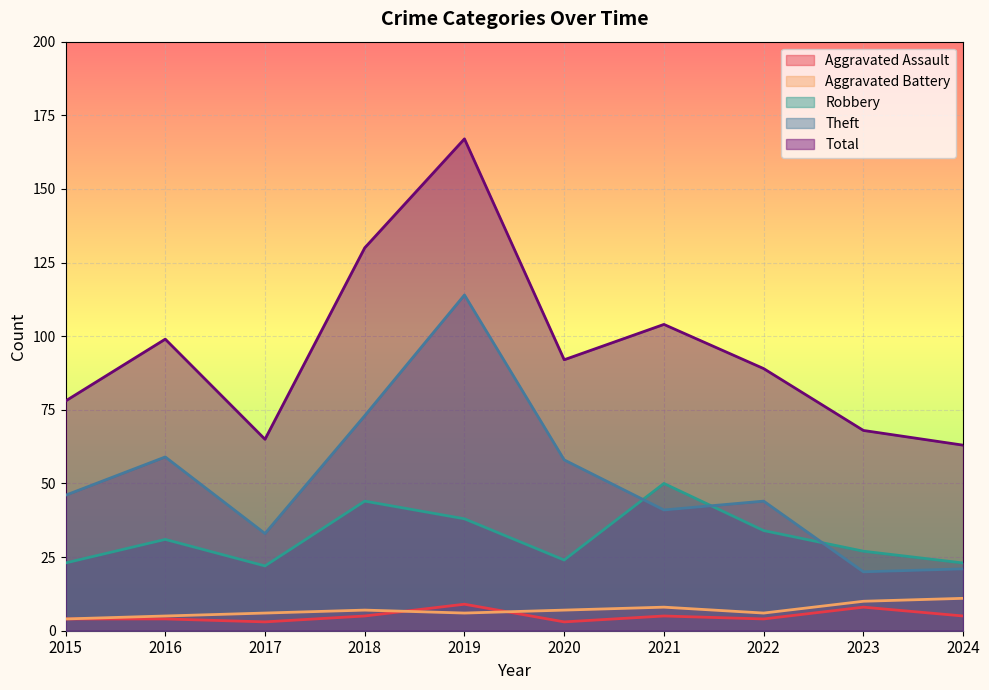

Count the number of data series in this chart.

5